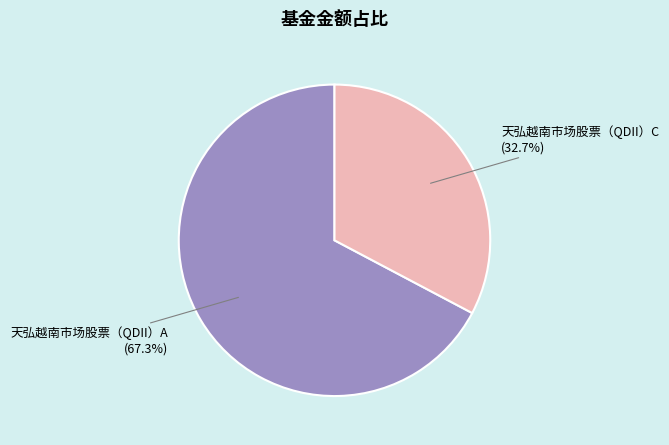

Does any single category account for the majority?

Yes